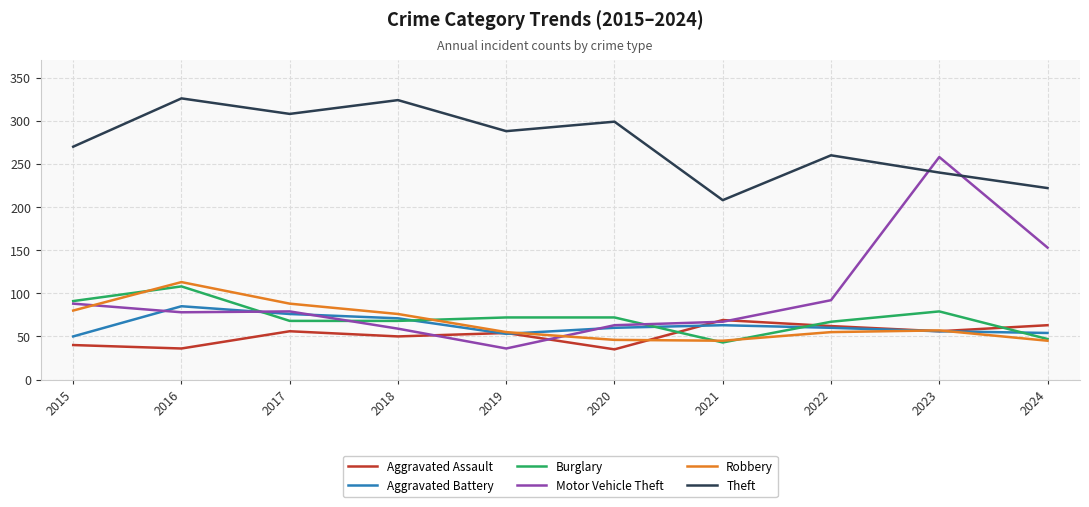

In Aggravated Battery, how many points are higher than both neighbors (excluding endpoints)?

2